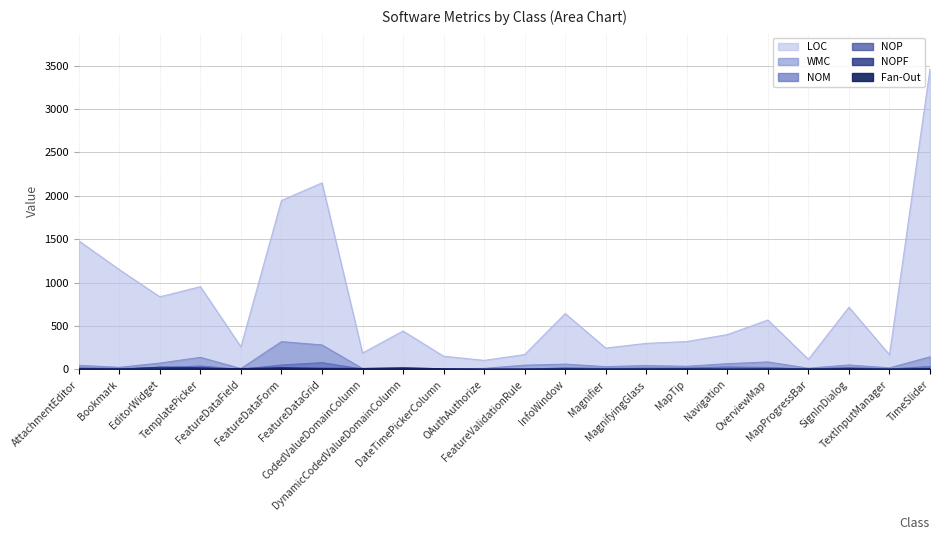

What is the difference between the maximum and minimum values in the NOP series?

26